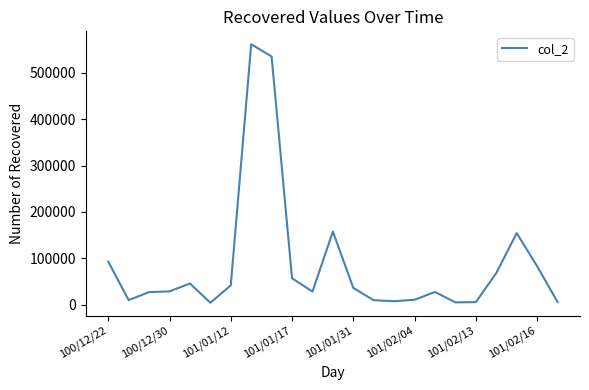

What is the greatest value displayed?

562040